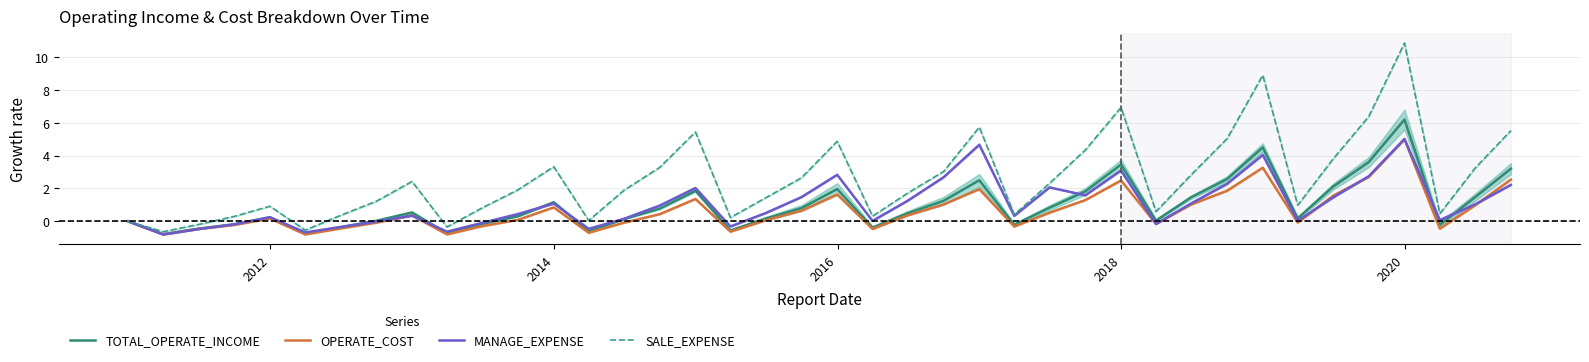

What are all the series names shown in the legend?

TOTAL_OPERATE_INCOME, OPERATE_COST, MANAGE_EXPENSE, SALE_EXPENSE